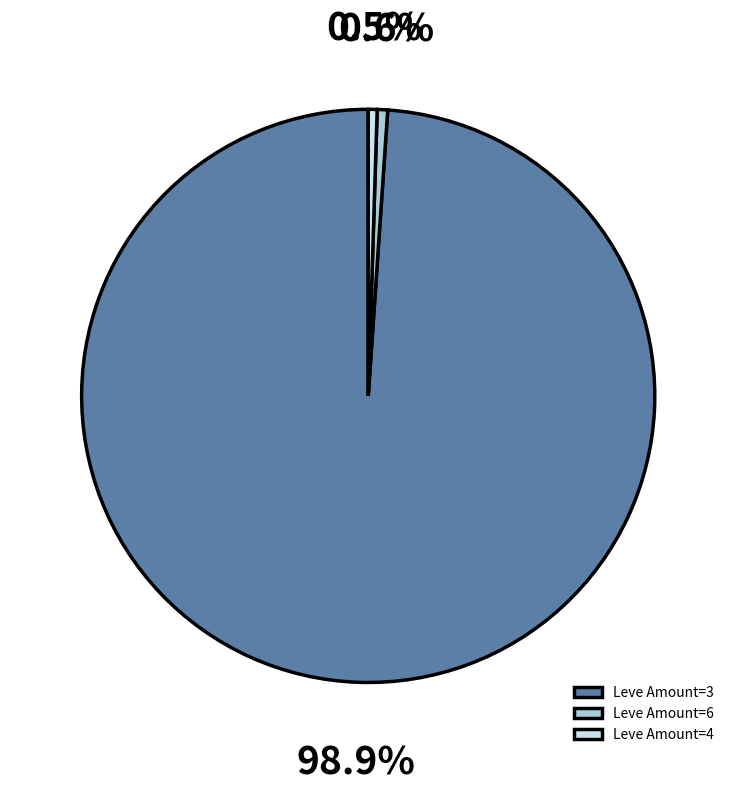

Which slice represents more than half of the pie?

Leve Amount=3